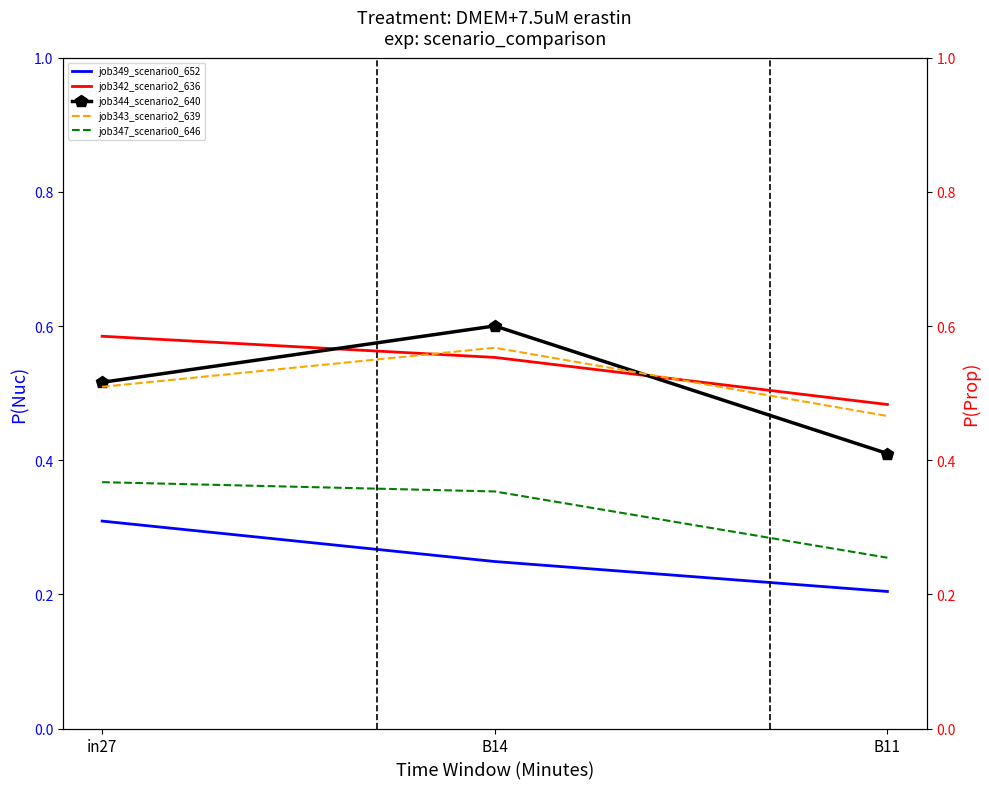

Which has a higher value, in27 or B14?

in27